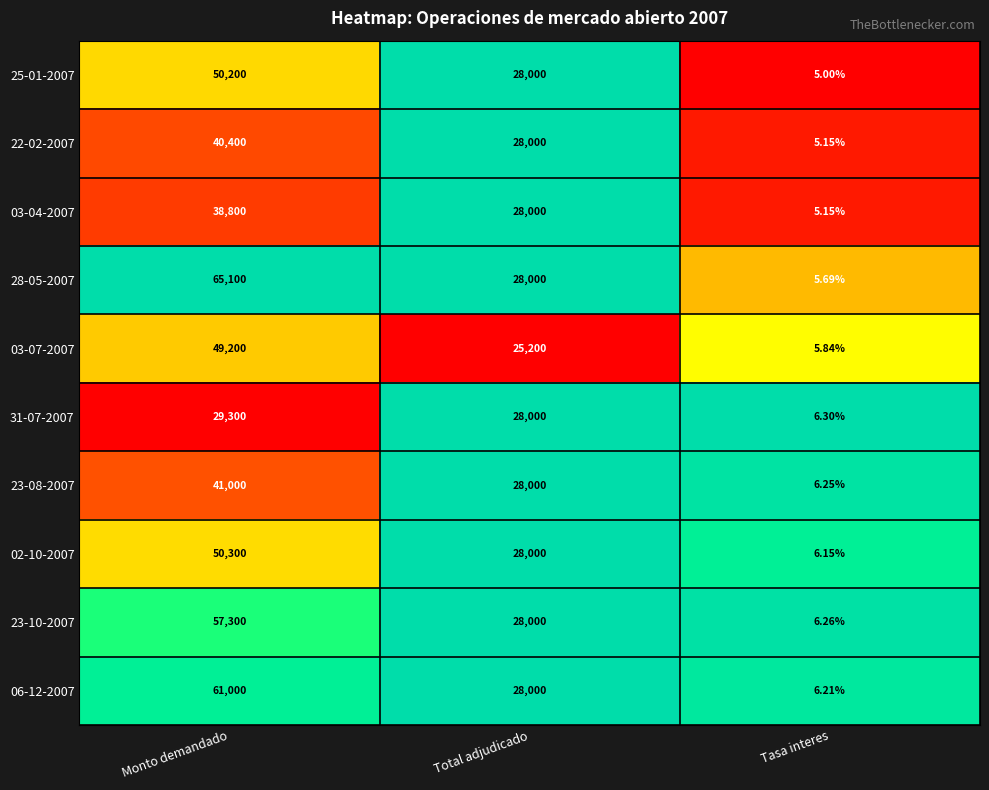

List the labels in order of 23-10-2007 value, largest first.

Monto demandado, Total adjudicado, Tasa interes